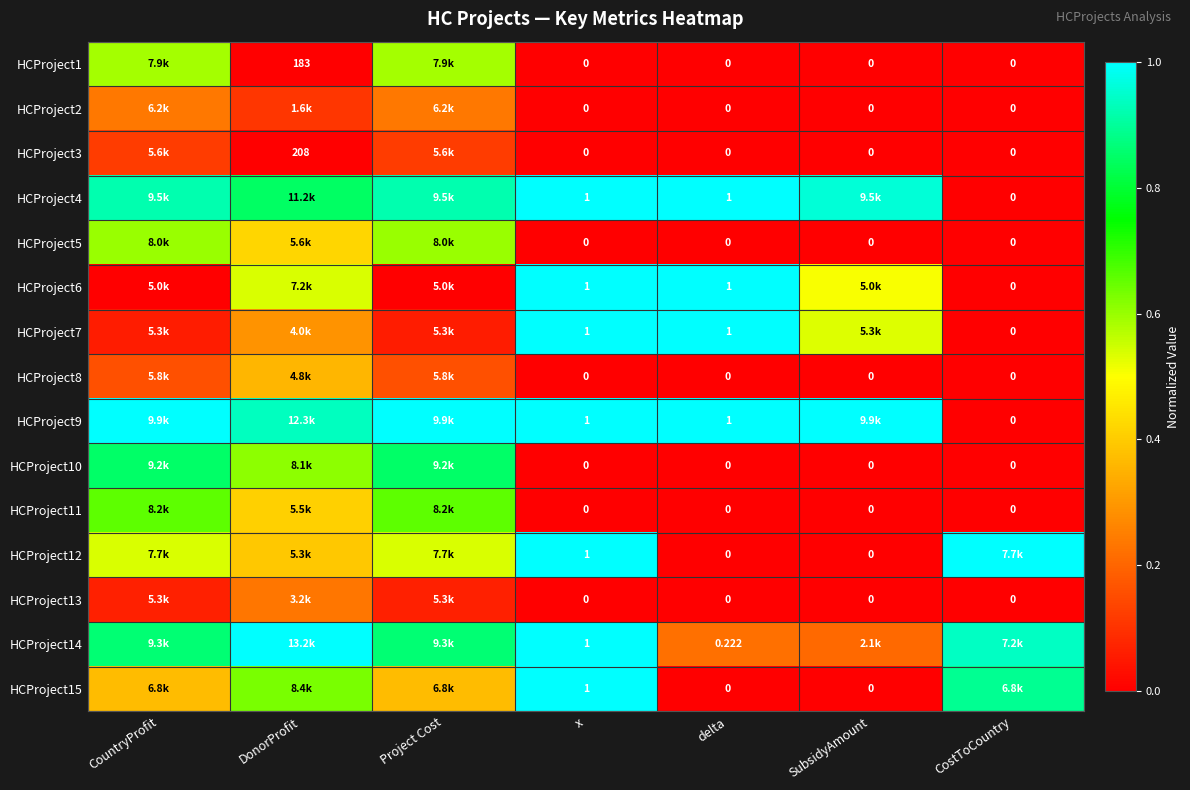

True or false: HCProject6 has a value of 0.2 at DonorProfit.

False